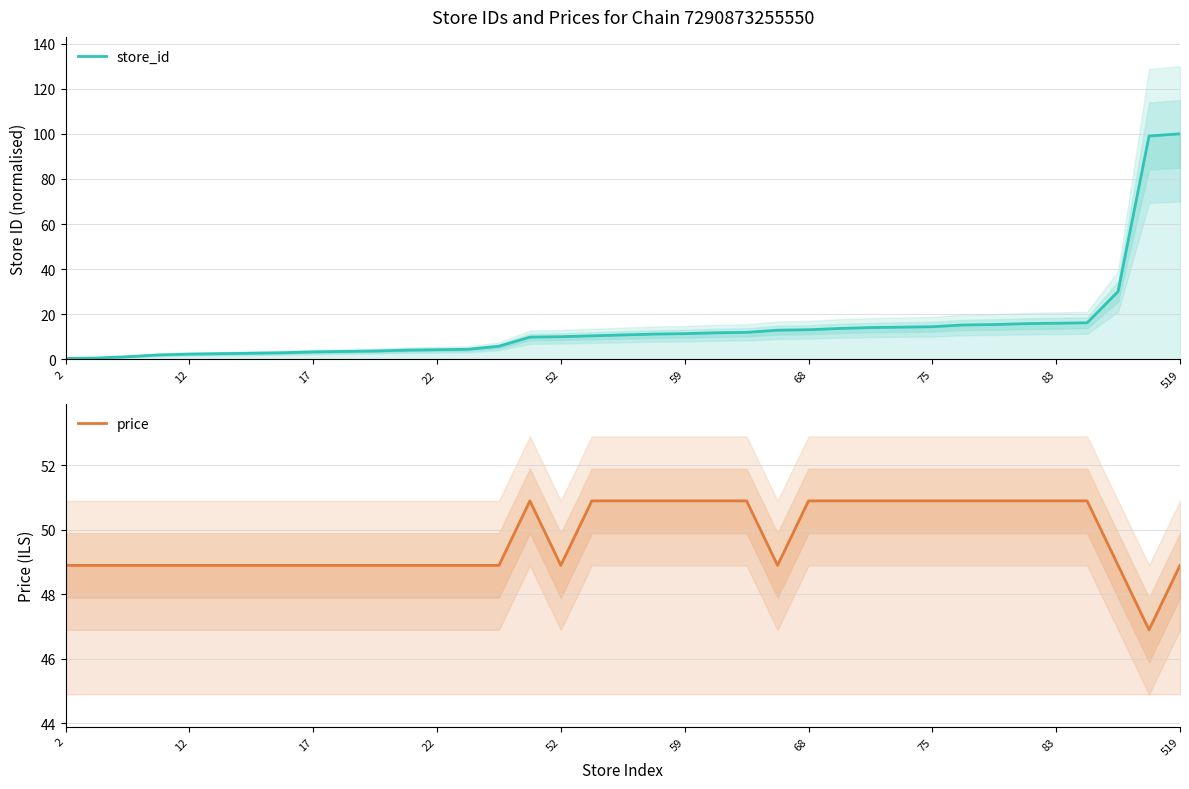

Reading left to right, what are all the values shown in this chart?

store_id: 0.4	0.6	1.2	1.9	2.3	2.5	2.7	2.9	3.3	3.5	3.7	4.0	4.2	4.4	5.8	9.8	10.0	10.4	10.8	11.2	11.4	11.8	11.9	12.9	13.1	13.7	14.1	14.3	14.5	15.2	15.4	15.8	16.0	16.2	30.1	99.0	100.0
price: 48.9	48.9	48.9	48.9	48.9	48.9	48.9	48.9	48.9	48.9	48.9	48.9	48.9	48.9	48.9	50.9	48.9	50.9	50.9	50.9	50.9	50.9	50.9	48.9	50.9	50.9	50.9	50.9	50.9	50.9	50.9	50.9	50.9	50.9	48.9	46.9	48.9